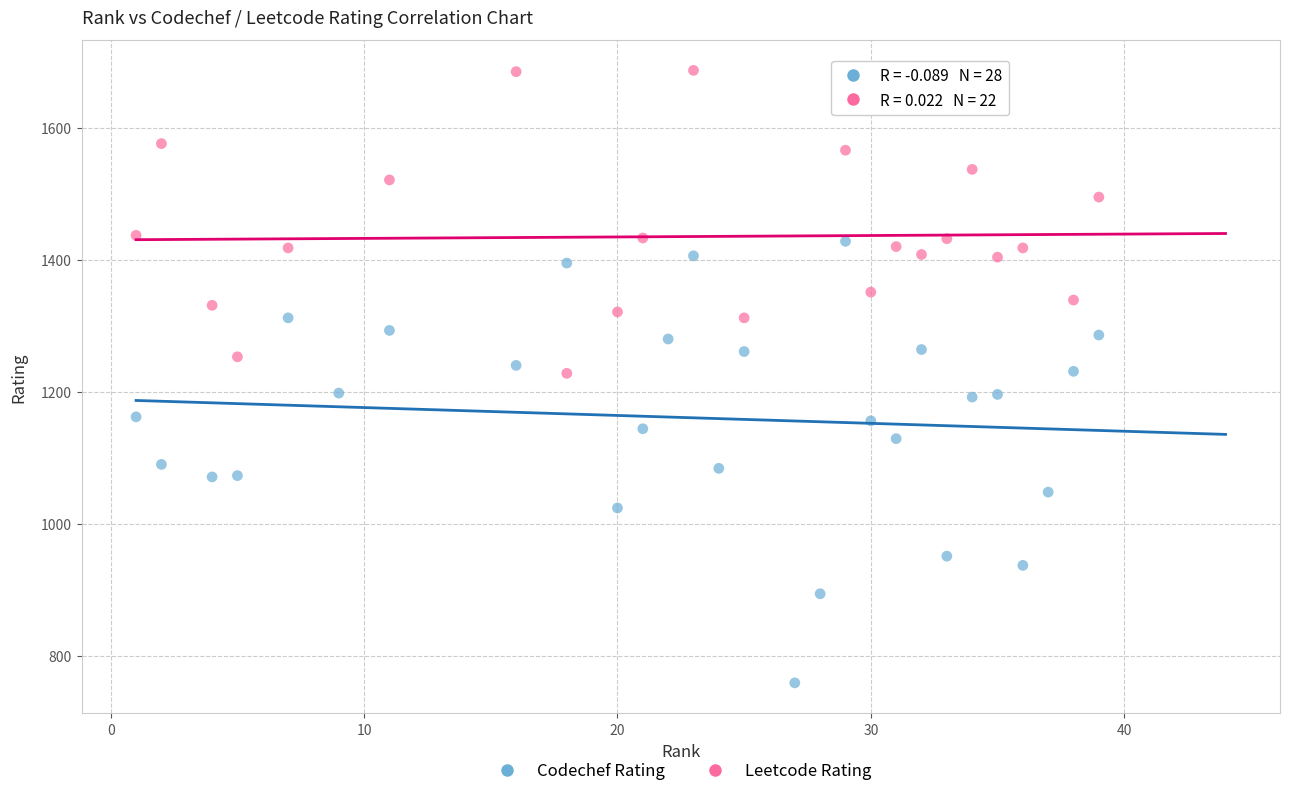

Which series reaches the maximum Y coordinate?

Leetcode Rating